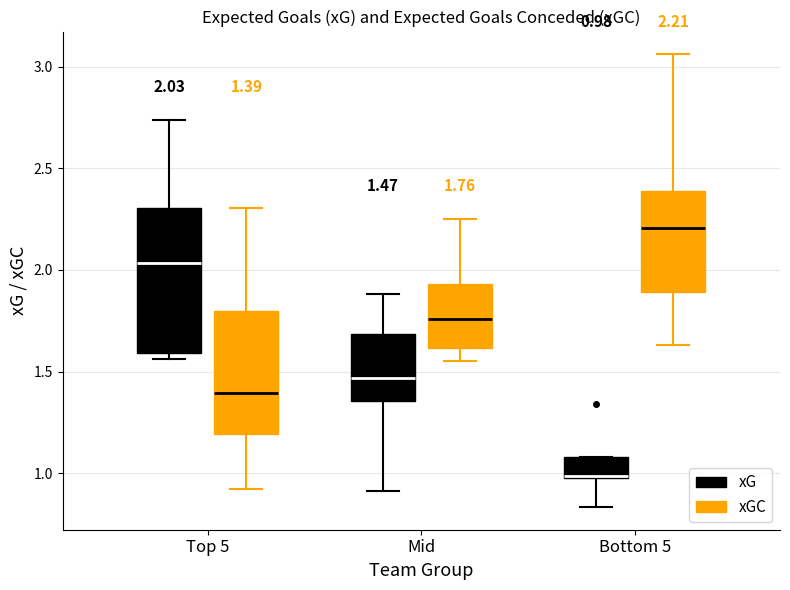

Which box is the tallest, from its lower edge to its upper edge?

Top 5 (xG)